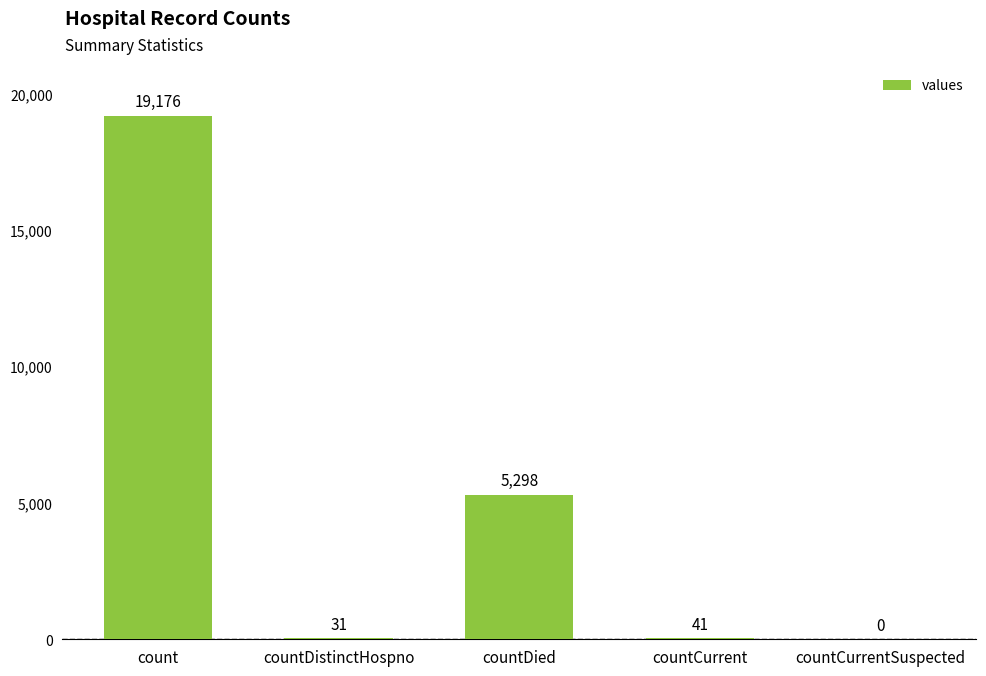

Reading right to left, what are all the values shown in this chart?

0	41	5298	31	19176